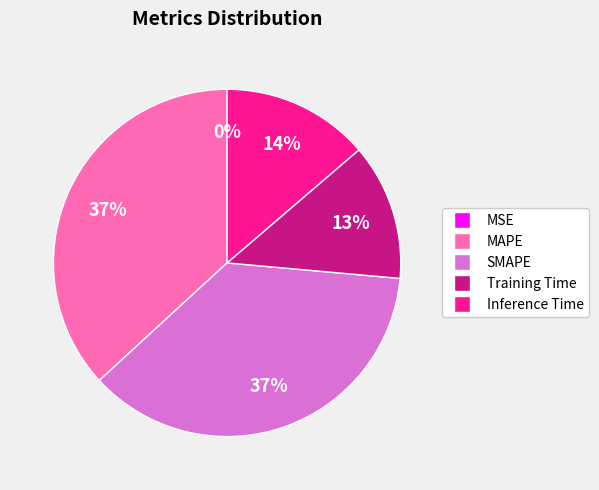

Does any single category account for the majority?

No